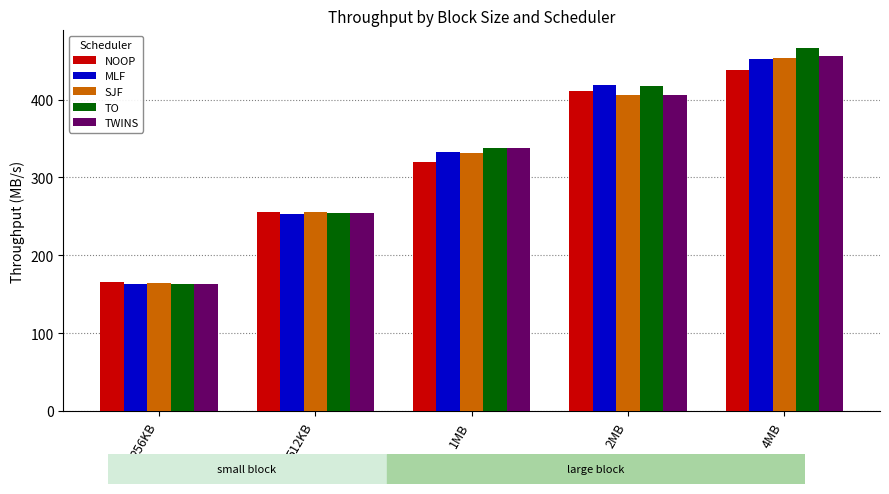

What is the spread (max minus min) of values at 512KB?

2.4